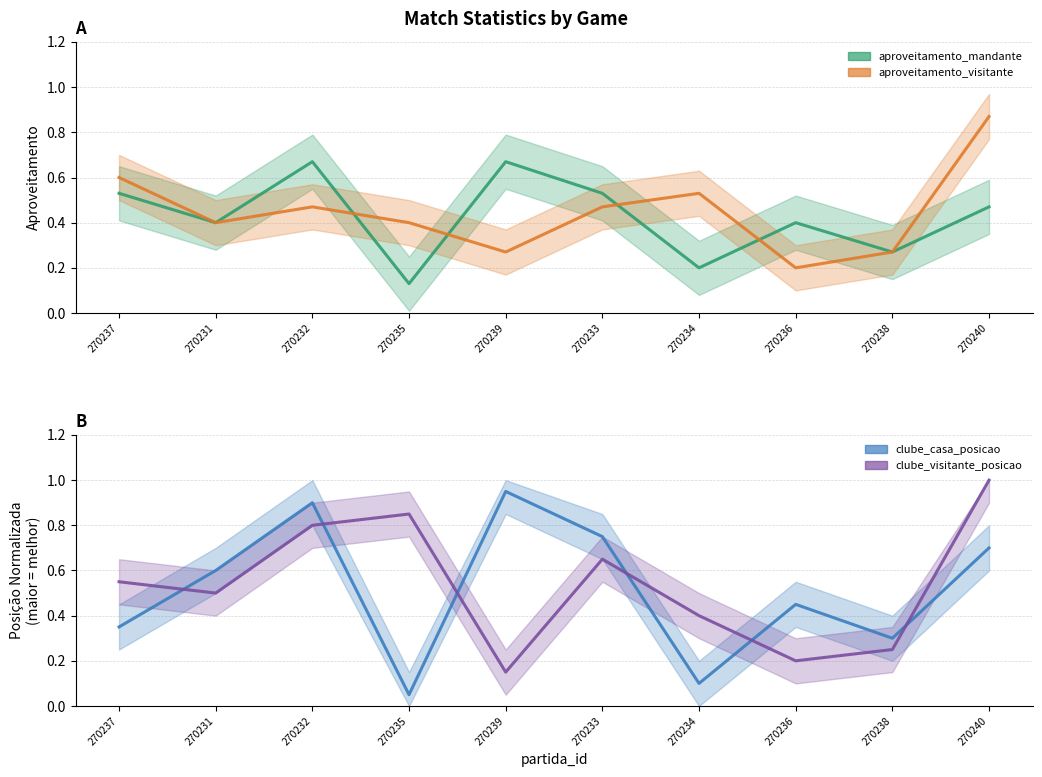

How many data points does each series have?

10